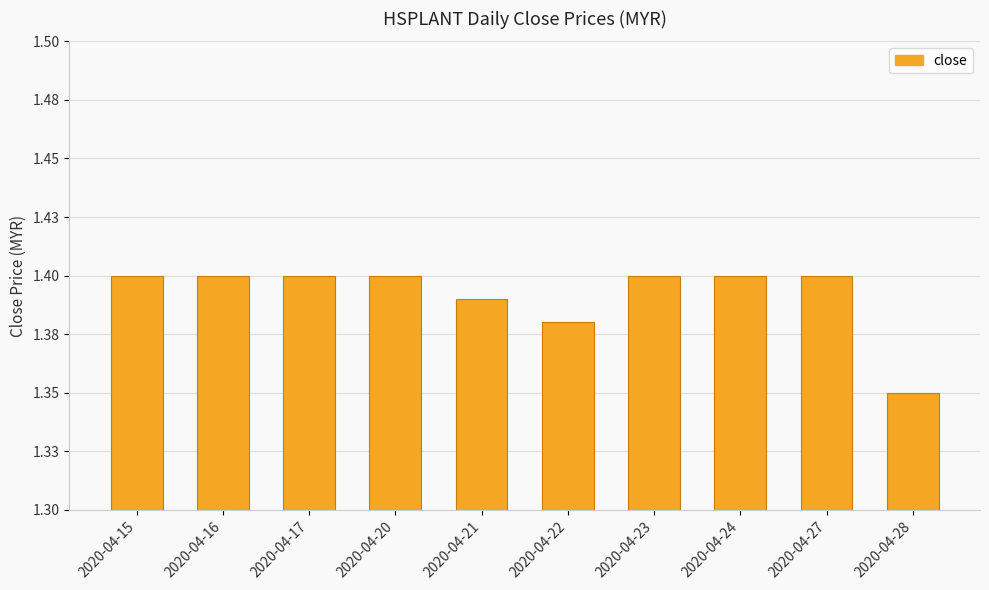

What is the greatest value displayed?

1.4